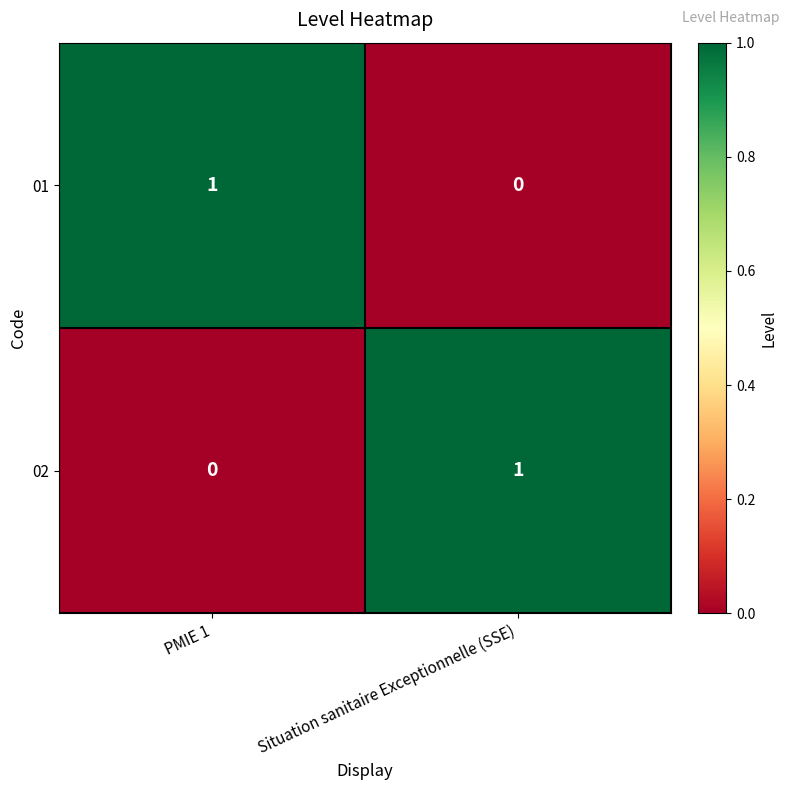

Reading left to right, extract all data points from this chart.

01: PMIE 1=1	Situation sanitaire Exceptionnelle (SSE)=0
02: PMIE 1=0	Situation sanitaire Exceptionnelle (SSE)=1